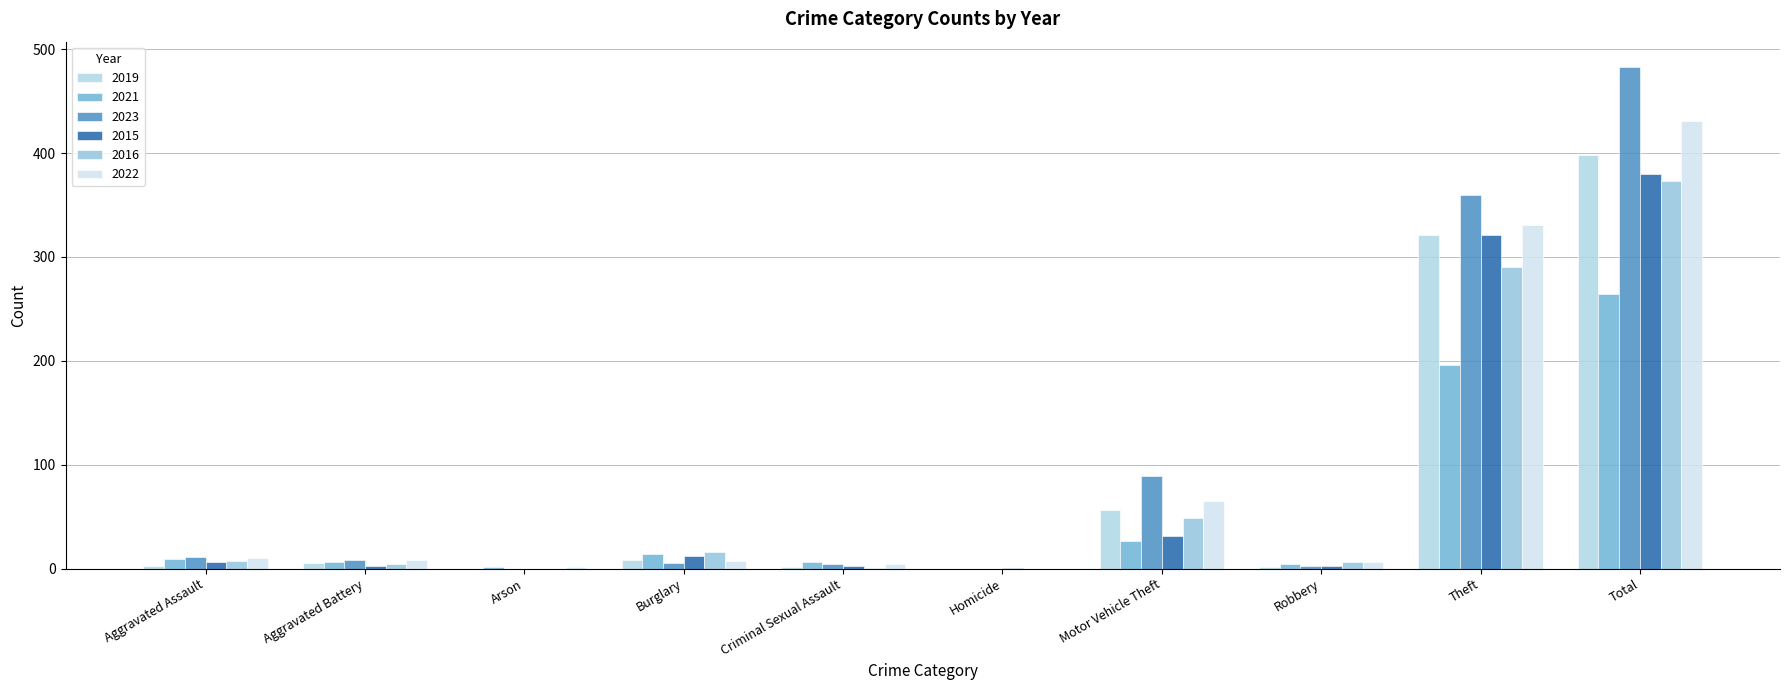

Which has a higher value, Homicide or Arson?

Homicide